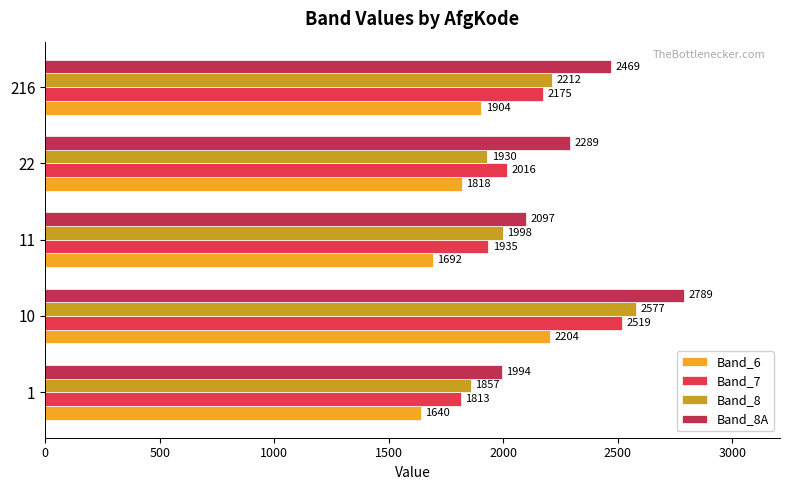

What is the sum of all Band_6 values?

9258